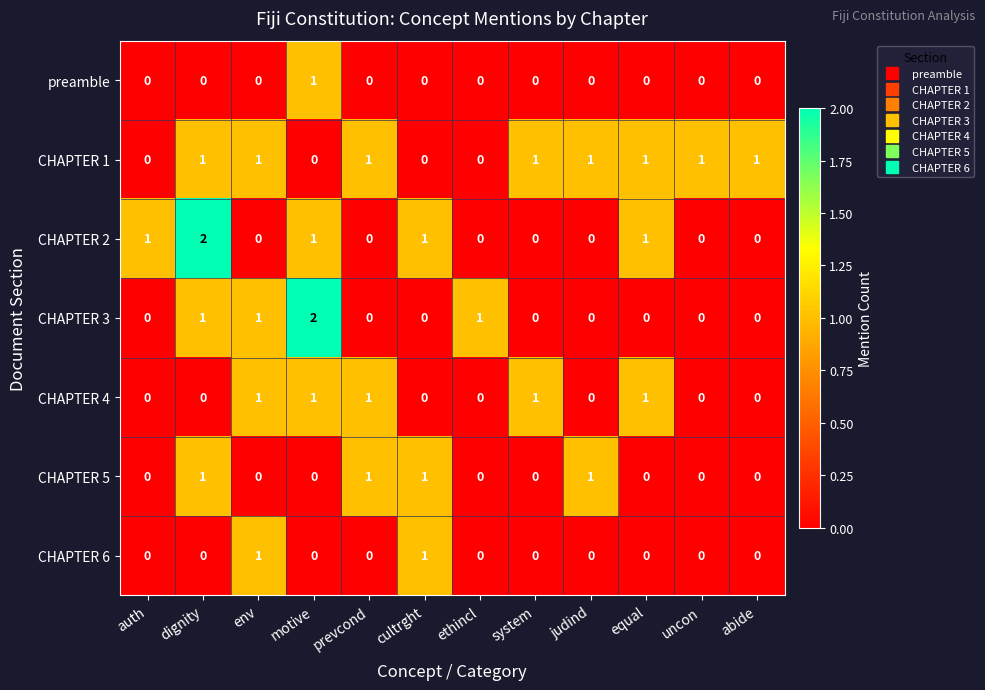

The value of CHAPTER 2 at system is 0. True or false?

True